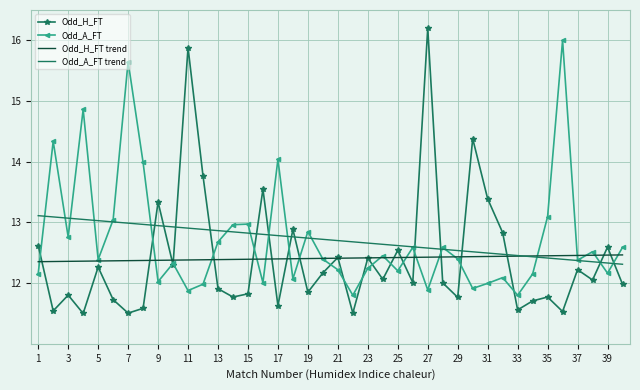

What is the maximum value for Odd_A_FT?

16.0